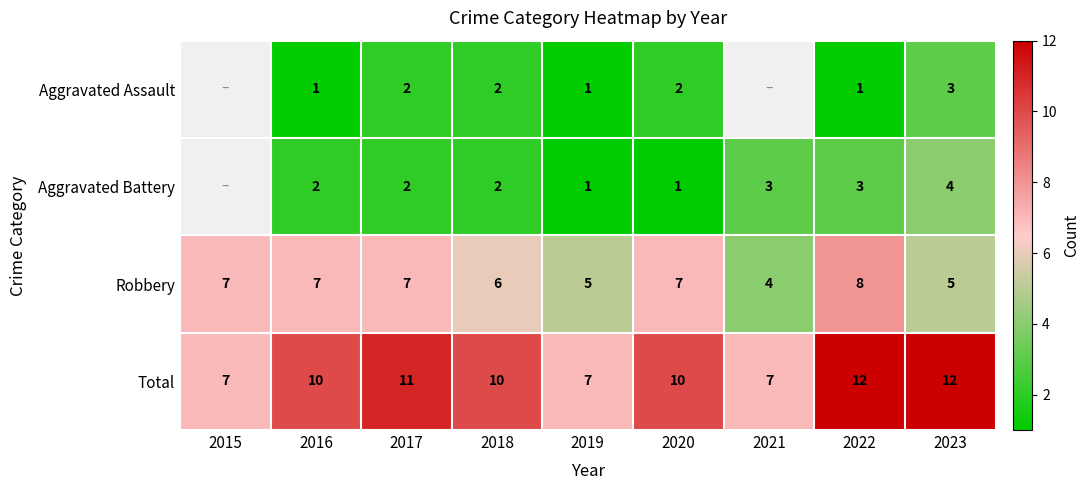

Count the Robbery values in the range 5 to 7.

7